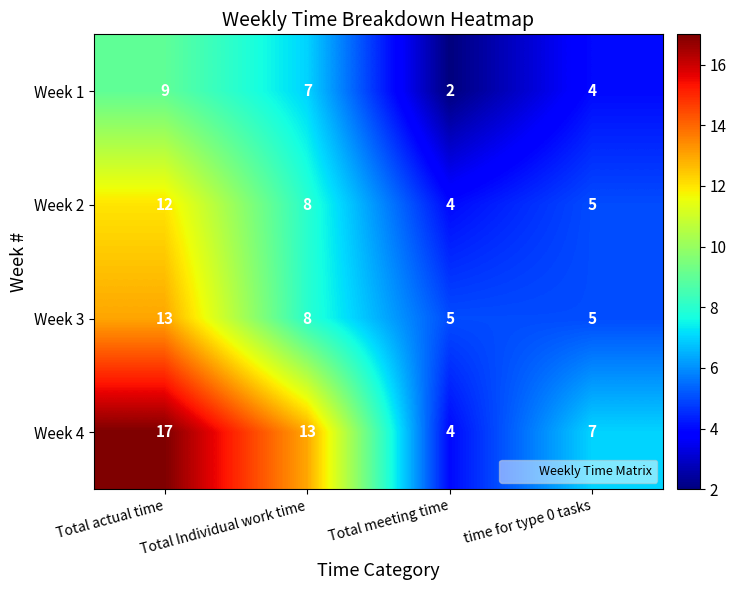

What is the total value across all series at Total meeting time?

15